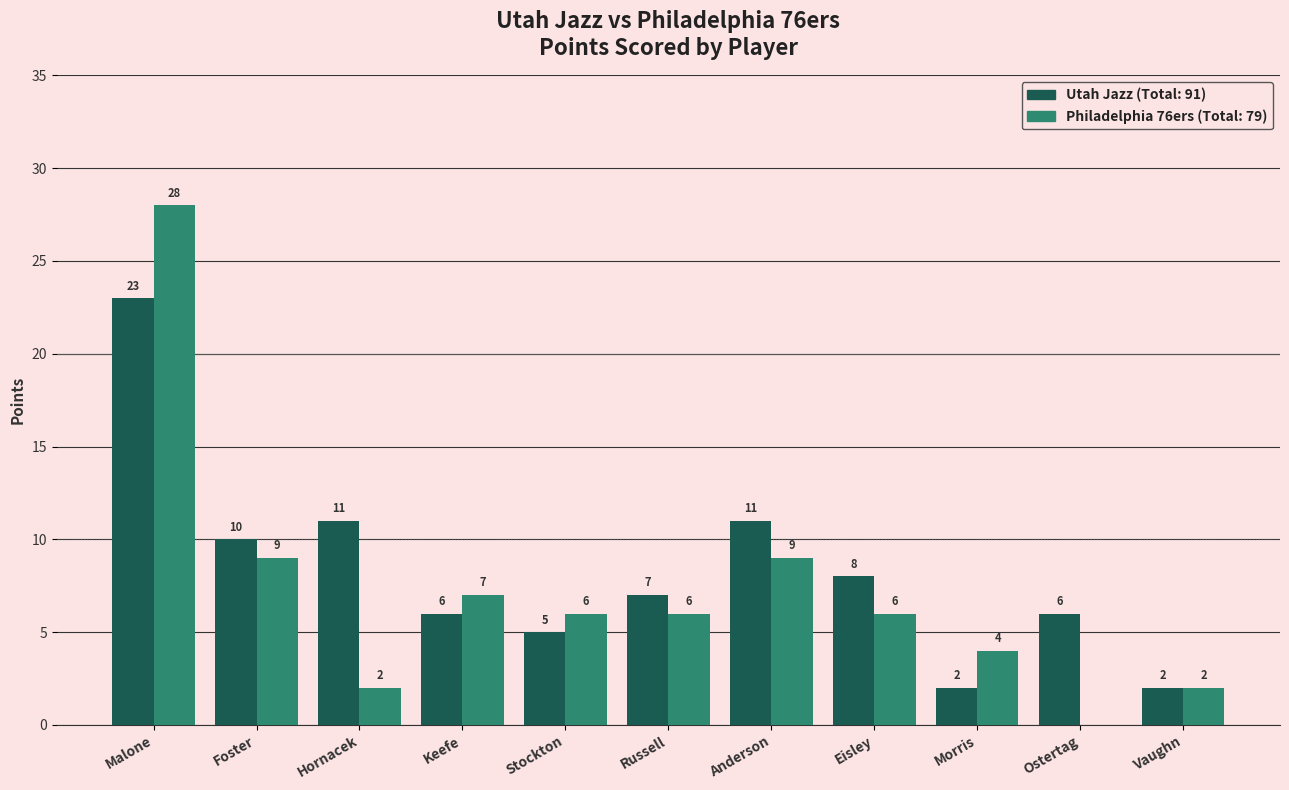

Which category has the highest value across all series?

Malone